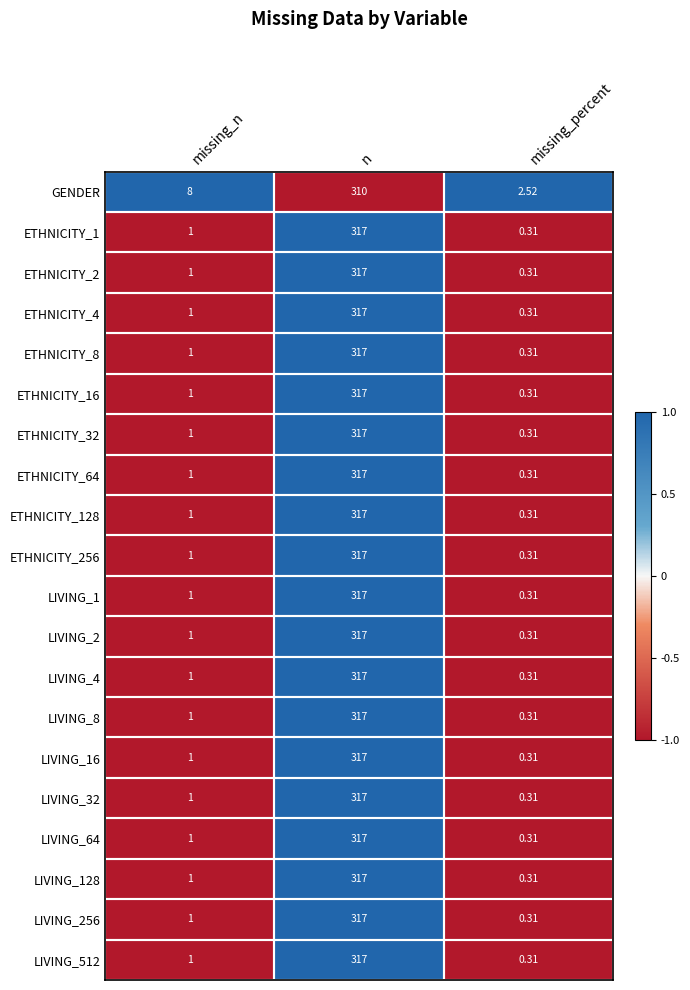

How many distinct data groups are displayed?

20